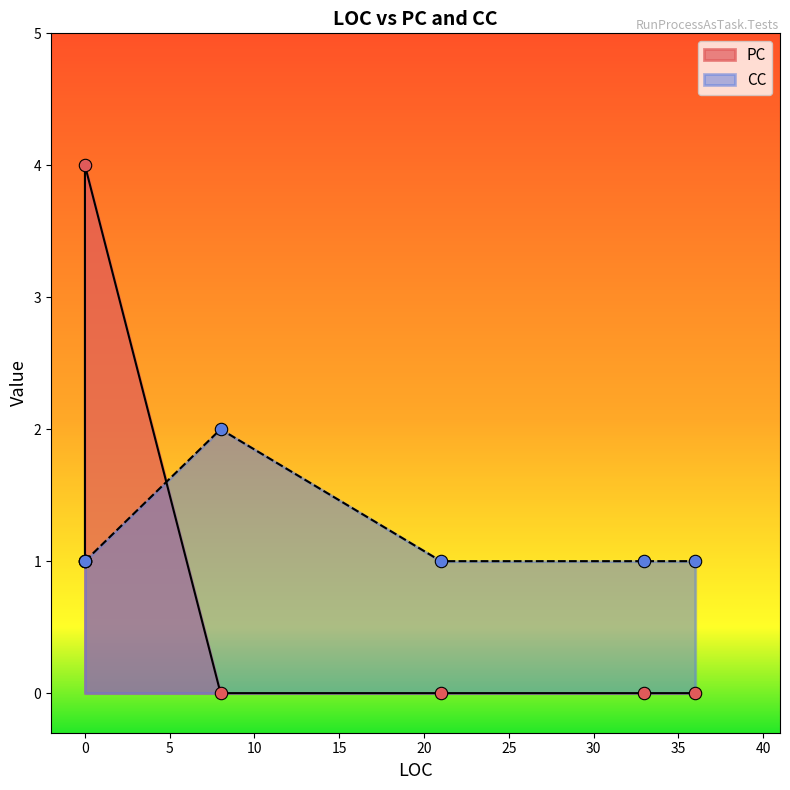

Between 21 and 36, which is larger?

21